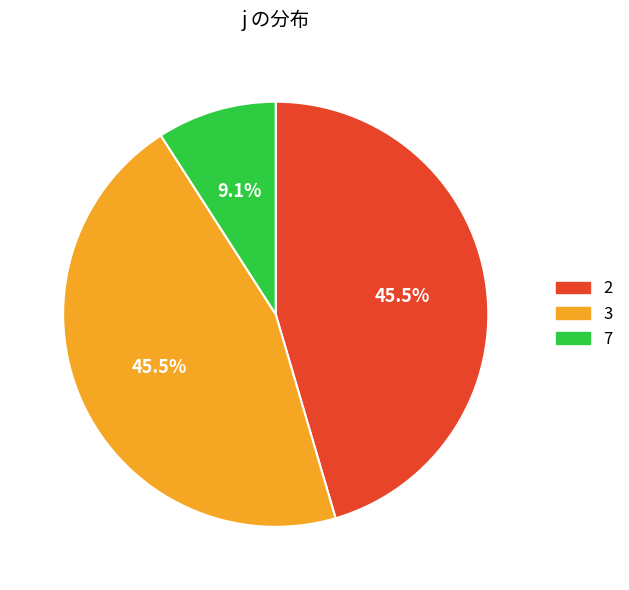

Which category has the smallest portion of the pie?

7